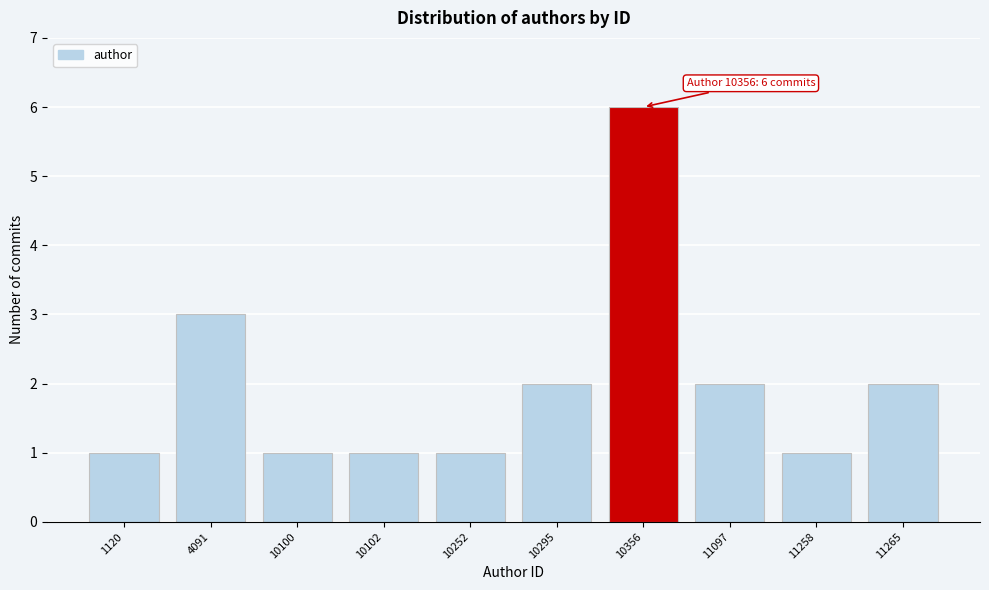

Reading left to right, extract all data points from this chart.

1	3	1	1	1	2	6	2	1	2